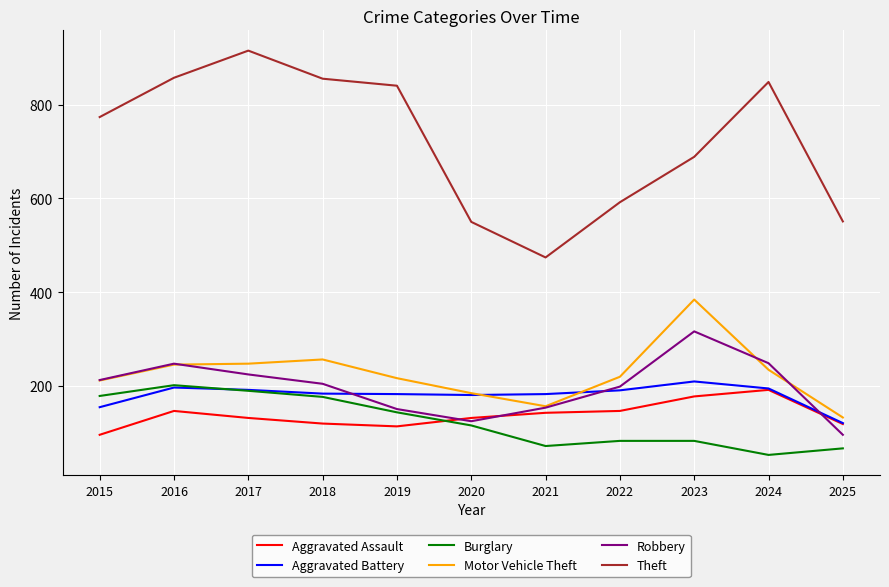

What is the difference between the second highest and second lowest values in the Robbery series?

124